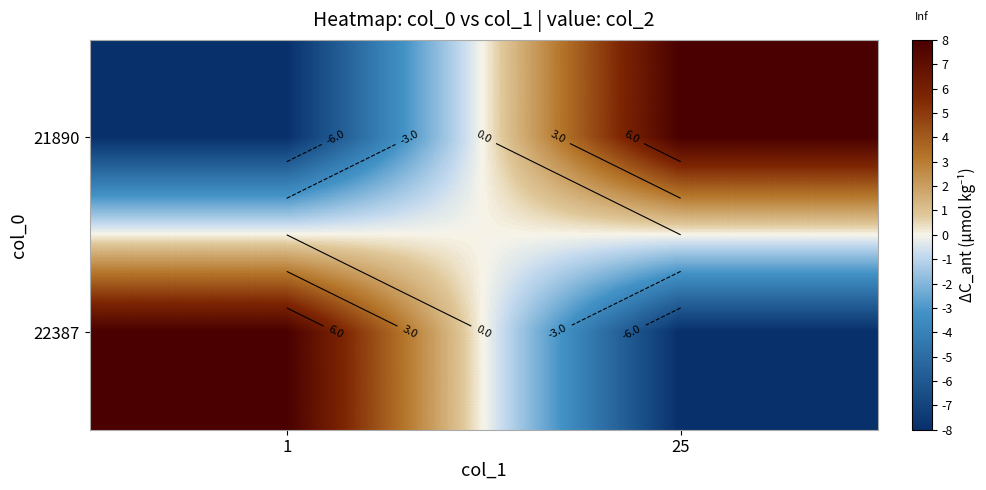

Which series has the largest total across all categories?

21890